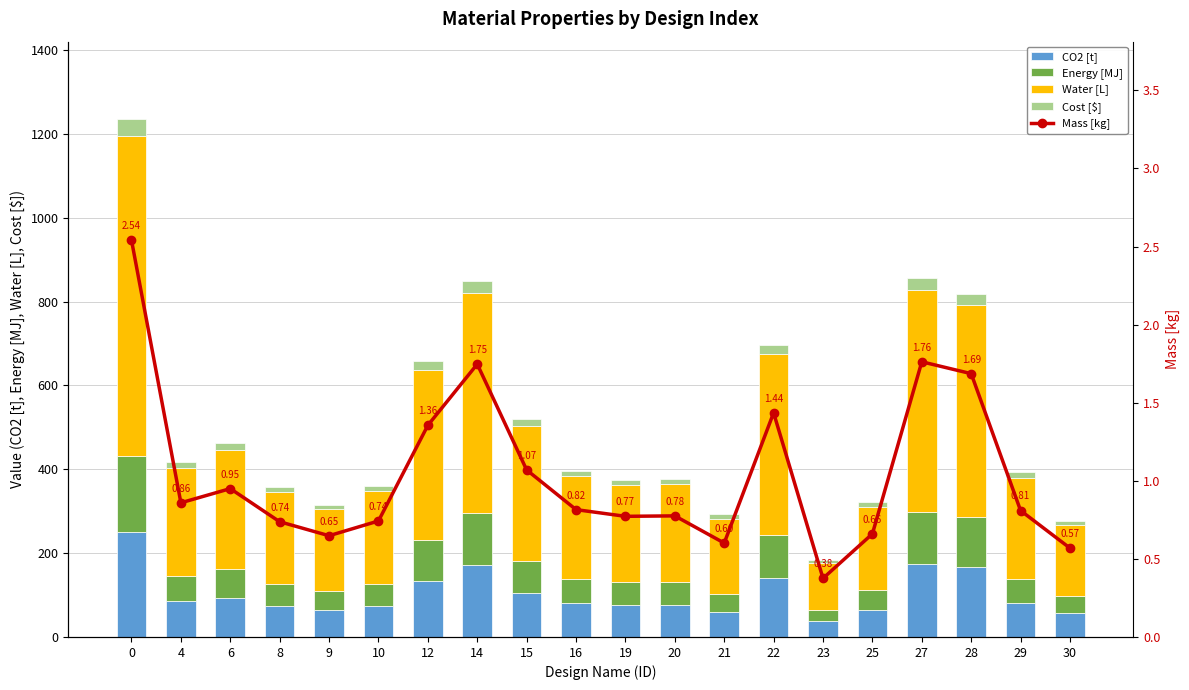

Reading left to right, transcribe all the data shown in this chart.

CO2 [t]: 0=251.1	4=84.9	6=93.9	8=72.9	9=64.1	10=73.4	12=133.9	14=172.6	15=105.7	16=80.6	19=76.3	20=76.6	21=59.4	22=141.8	23=37.1	25=65.3	27=174.1	28=166.6	29=80.0	30=56.2
Energy [MJ]: 0=180.4	4=61.0	6=67.4	8=52.4	9=46.0	10=52.7	12=96.2	14=124.0	15=75.9	16=57.9	19=54.8	20=55.1	21=42.7	22=101.9	23=26.7	25=46.9	27=125.1	28=119.7	29=57.5	30=40.4
Water [L]: 0=762.3	4=257.8	6=285.0	8=221.4	9=194.5	10=222.8	12=406.6	14=524.1	15=320.9	16=244.6	19=231.7	20=232.6	21=180.4	22=430.6	23=112.6	25=198.1	27=528.6	28=505.8	29=242.8	30=170.7
Cost [$]: 0=40.9	4=13.8	6=15.3	8=11.9	9=10.4	10=12.0	12=21.8	14=28.1	15=17.2	16=13.1	19=12.4	20=12.5	21=9.7	22=23.1	23=6.0	25=10.6	27=28.4	28=27.2	29=13.0	30=9.2
Mass [kg]: 0=2.5	4=0.9	6=0.9	8=0.7	9=0.6	10=0.7	12=1.4	14=1.7	15=1.1	16=0.8	19=0.8	20=0.8	21=0.6	22=1.4	23=0.4	25=0.7	27=1.8	28=1.7	29=0.8	30=0.6